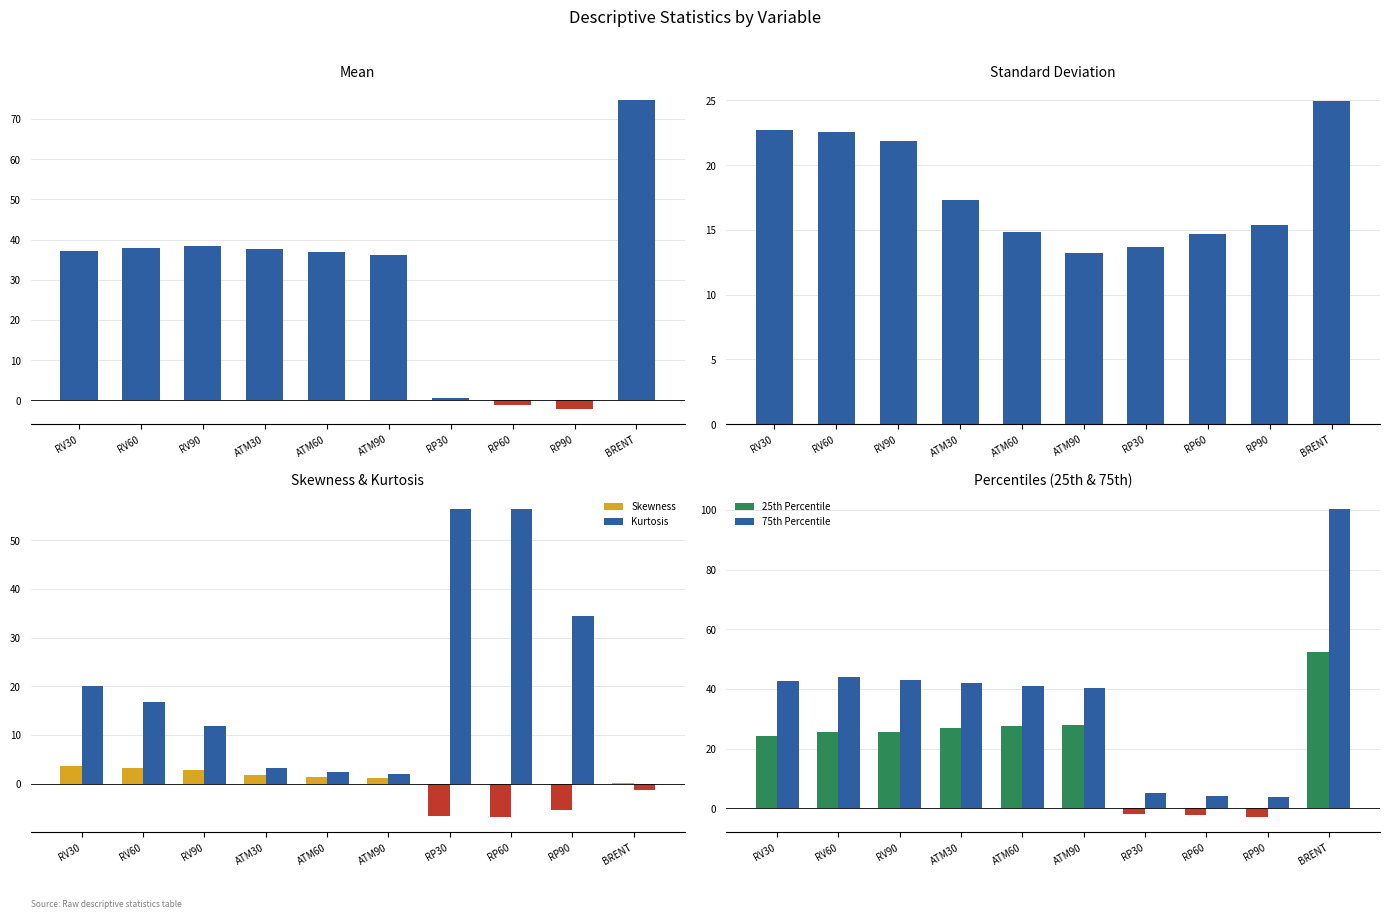

How many data points in Kurtosis are less than 16?

5